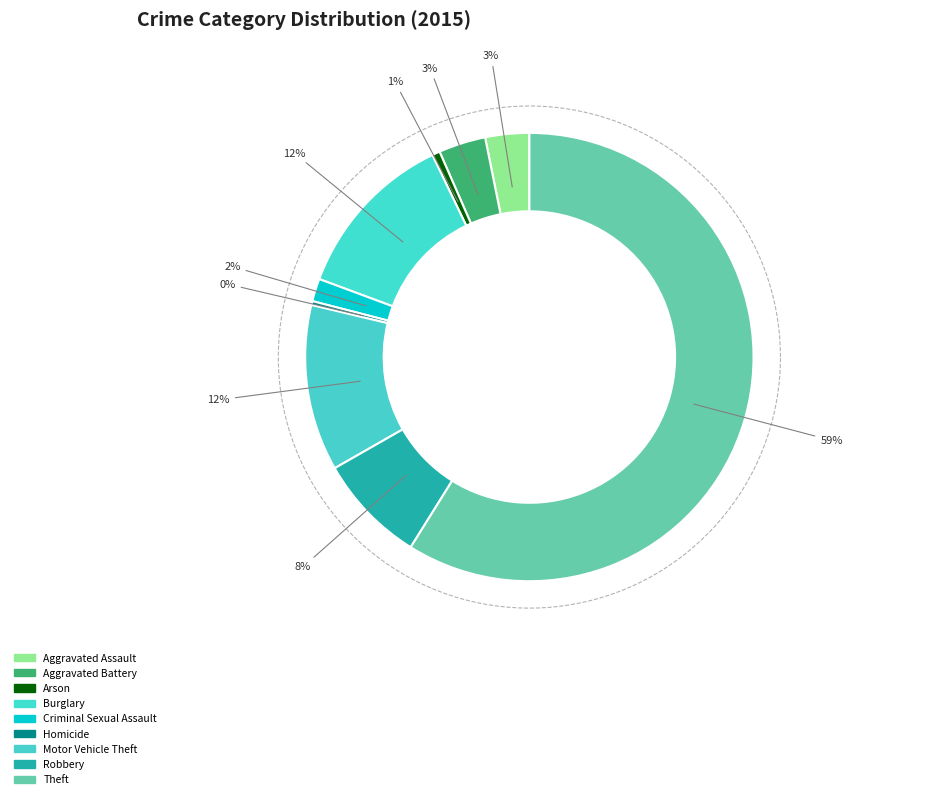

How many segments does this pie chart have?

9